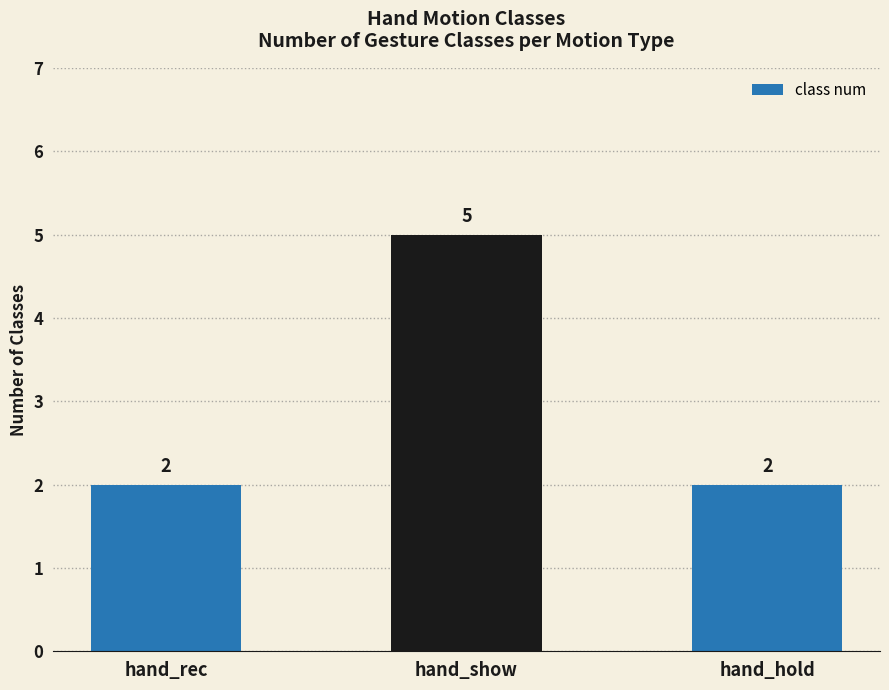

What value does the data have at hand_show?

5